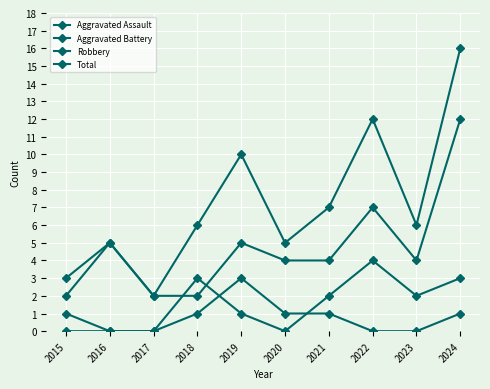

List the series in order of their peak value, highest first.

Total, Robbery, Aggravated Battery, Aggravated Assault